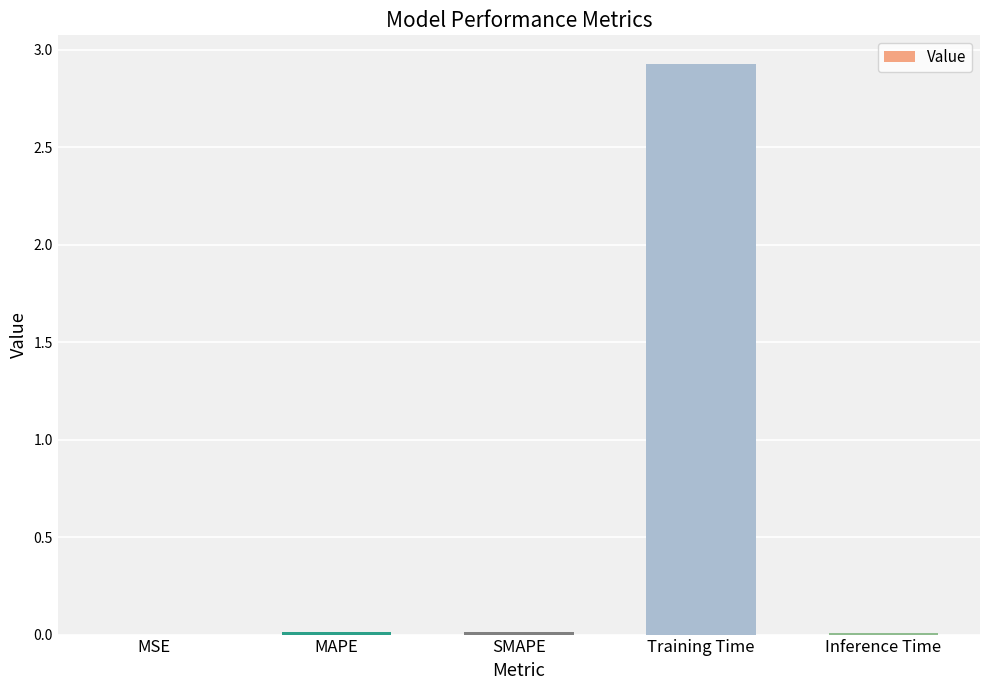

At which category does the chart reach its peak across all series?

Training Time